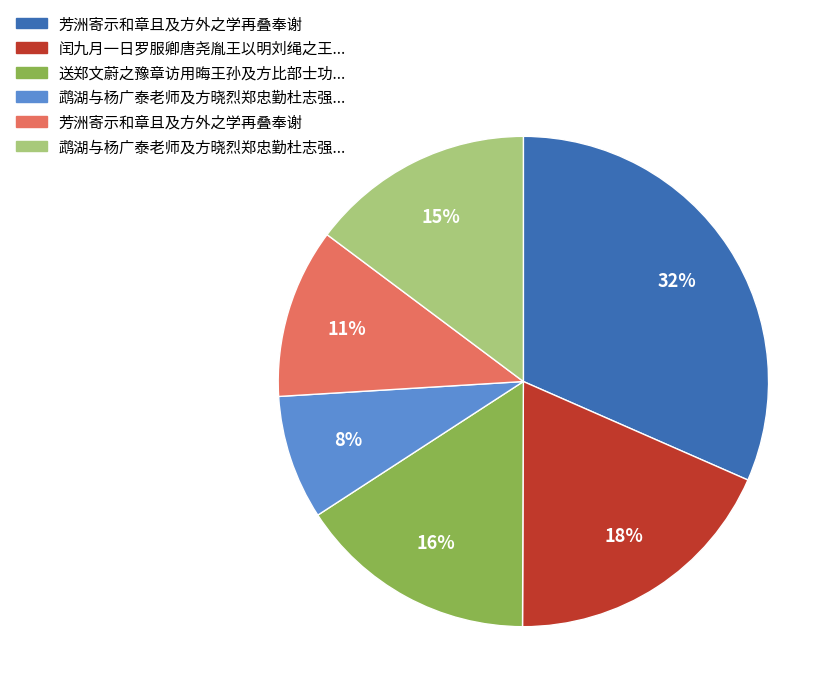

Is there any slice that represents more than half of the pie?

No